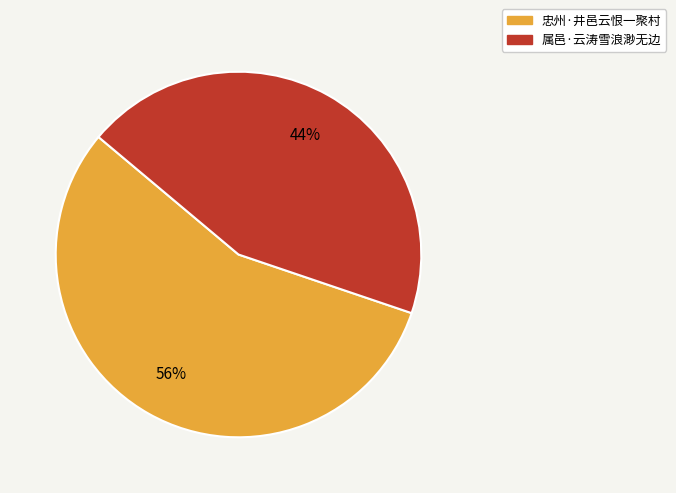

True or false: 忠州·井邑云恨一聚村 accounts for 61% of the total.

False